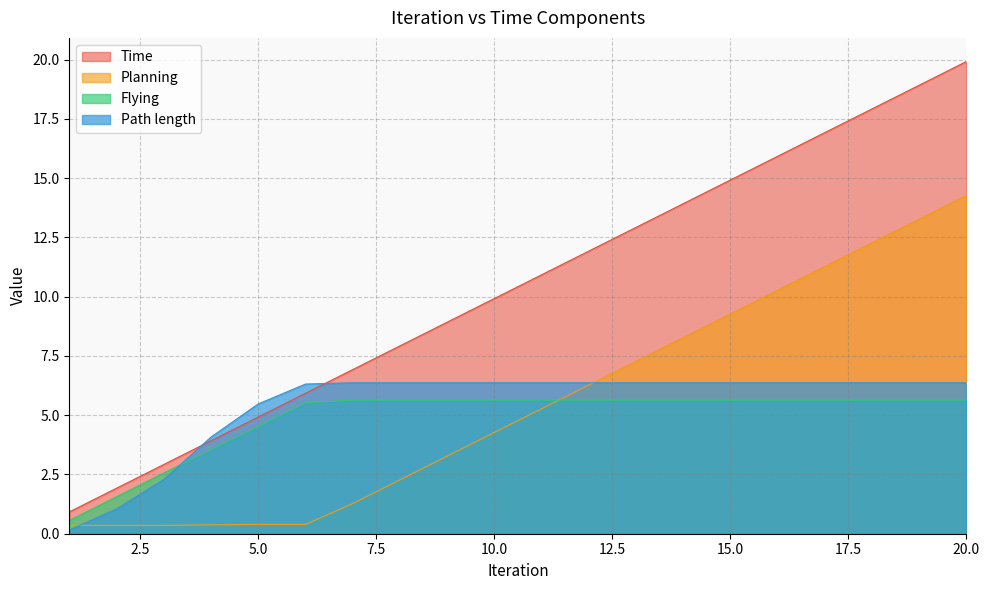

True or false: Time has more than 1 interior local peaks.

False